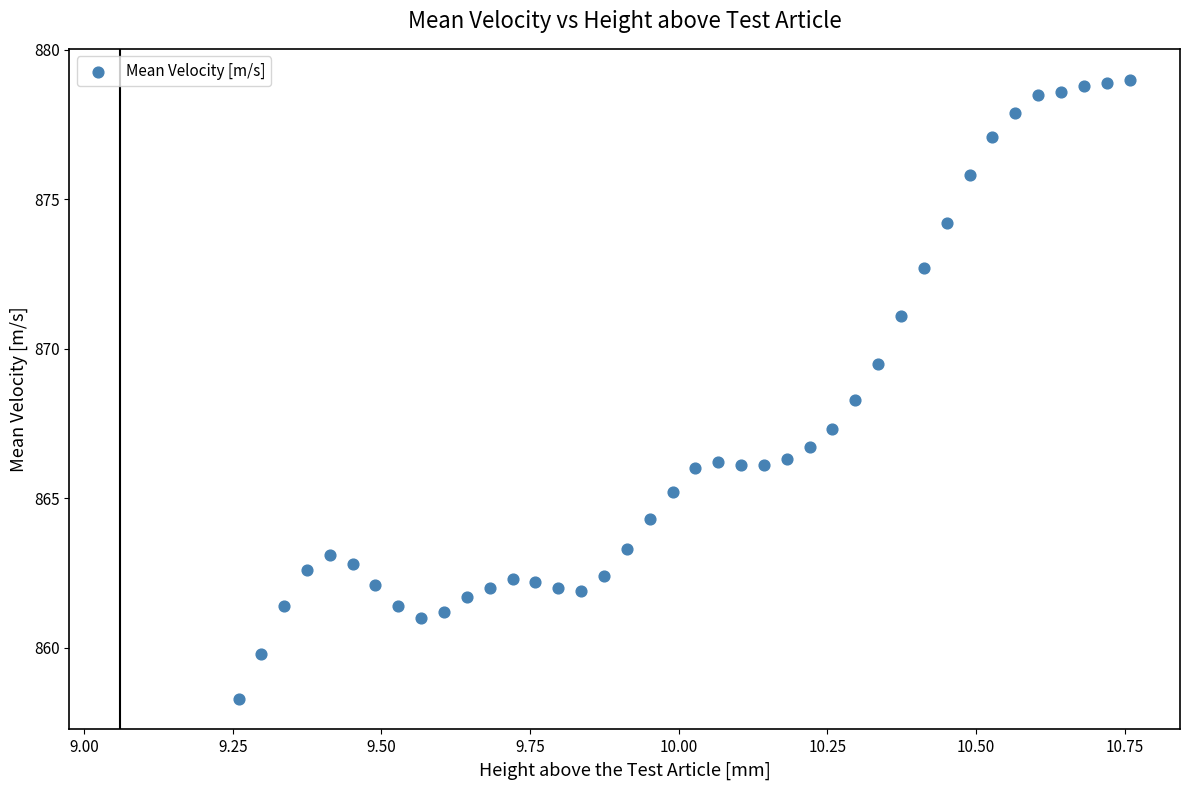

What is the range of Y values (max minus min)?

20.7